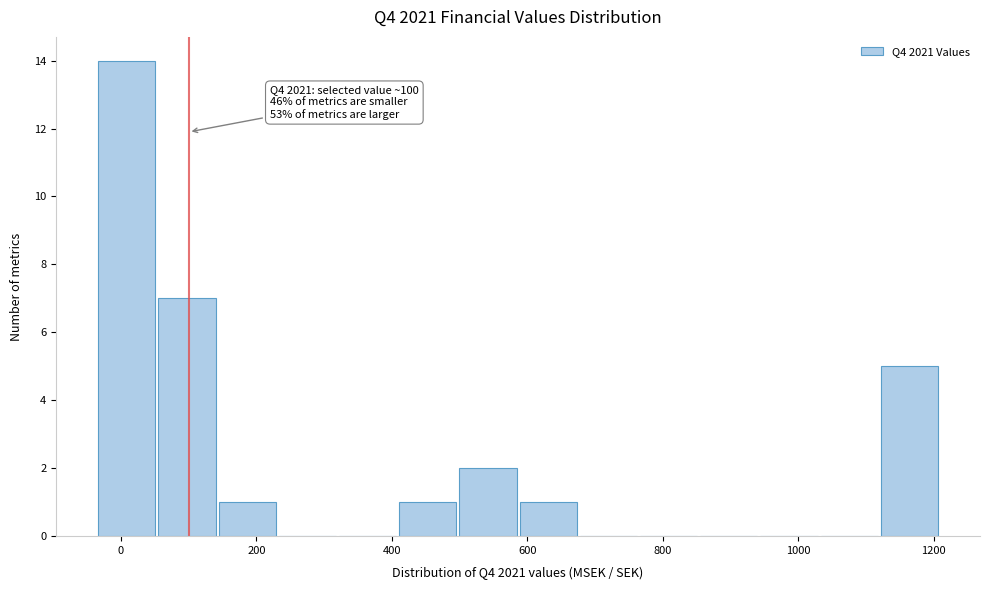

Over which range of the x-axis is the bar tallest?

-40 to 60